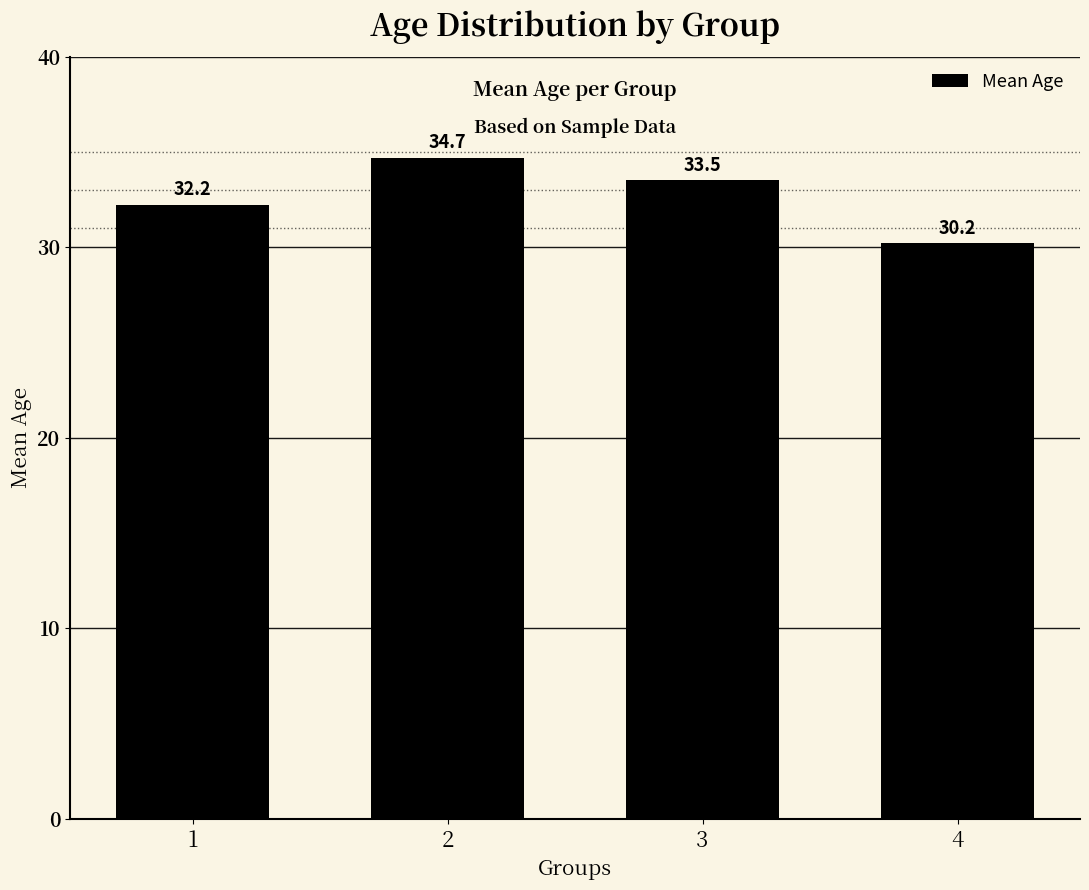

Approximately how many times larger is the value at 3 compared to 1?

1.0